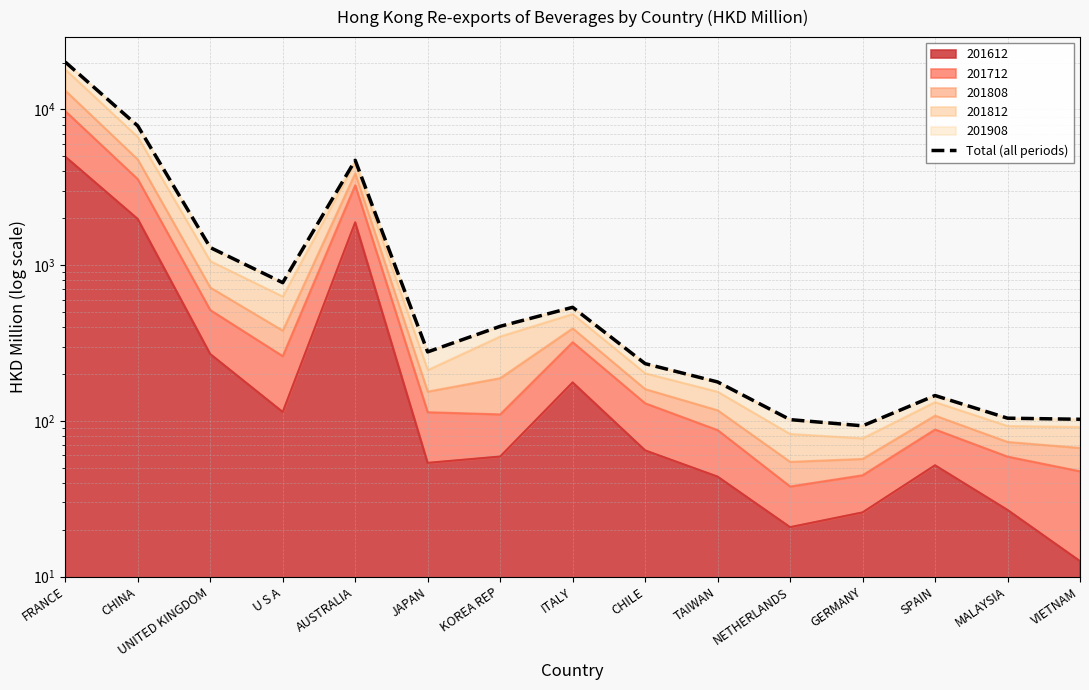

Read the value at MALAYSIA.

104.1